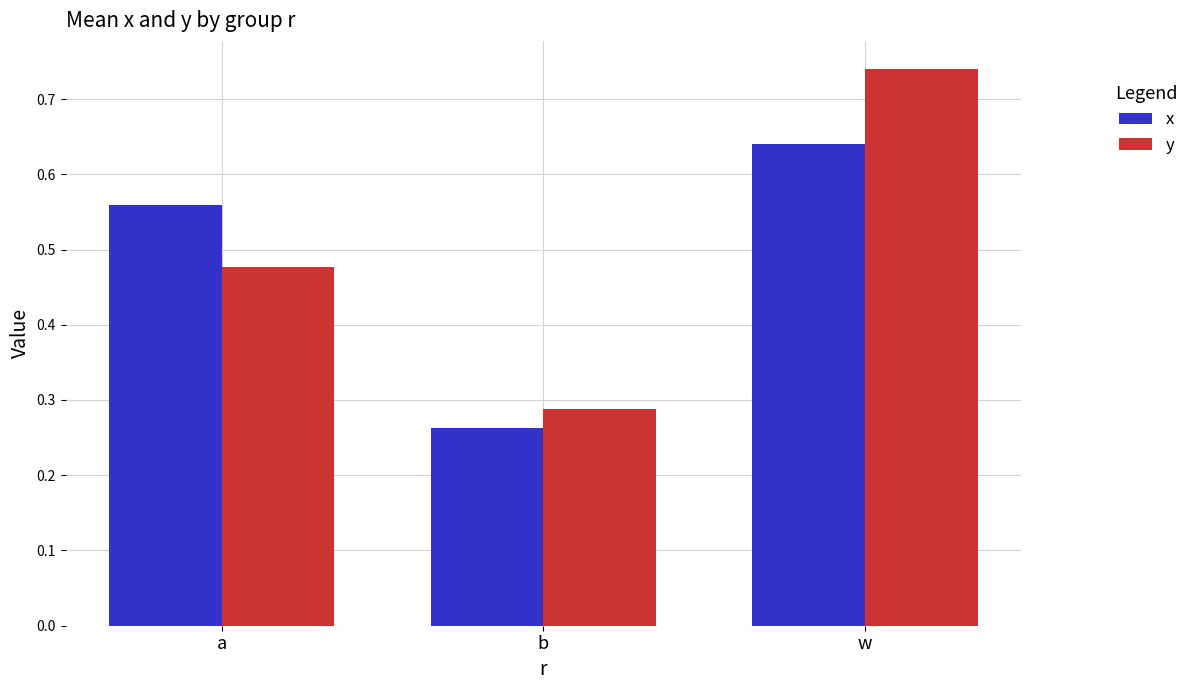

What is the label of the 1st bar from the left?

a